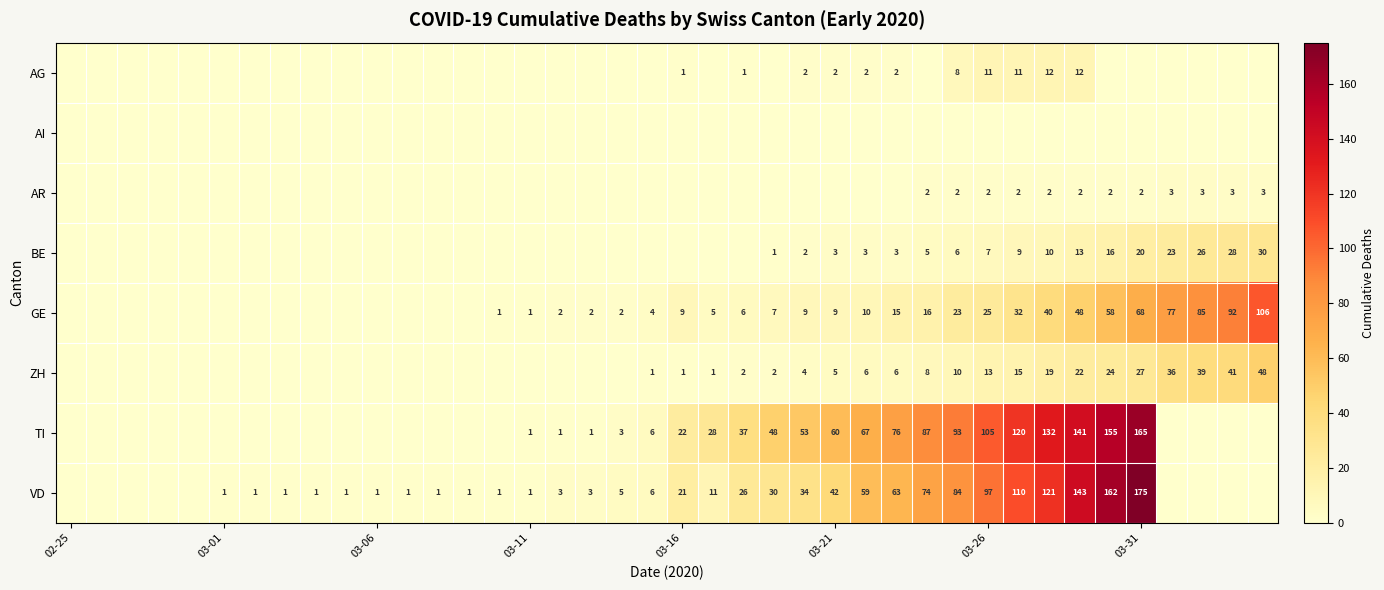

What is the total value across all series at 18?

10